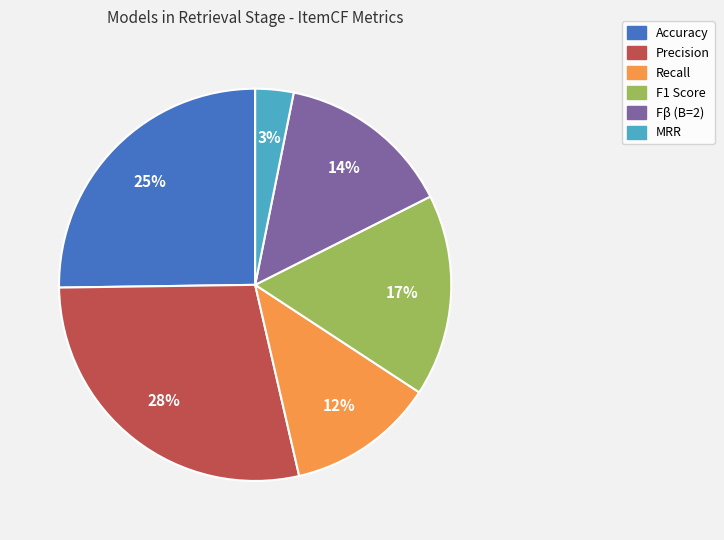

Which has a higher value, Recall or Accuracy?

Accuracy